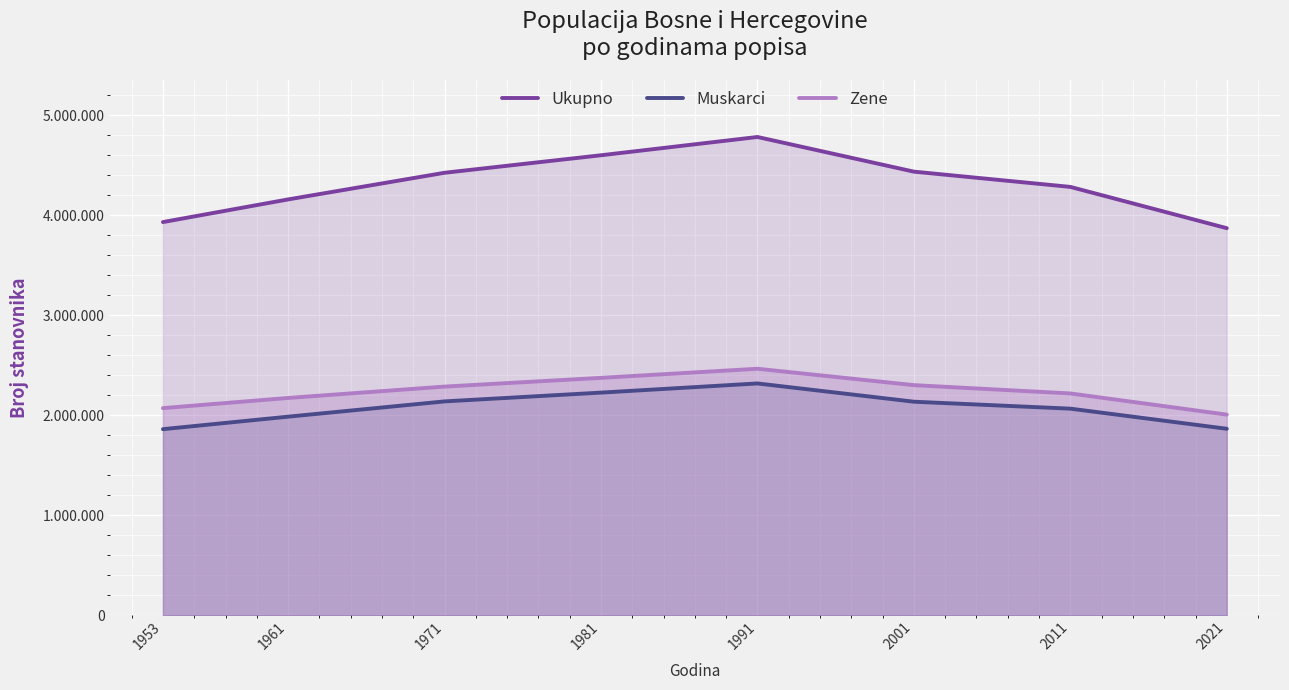

Which series changed the most between 1981 and 1991?

Ukupno